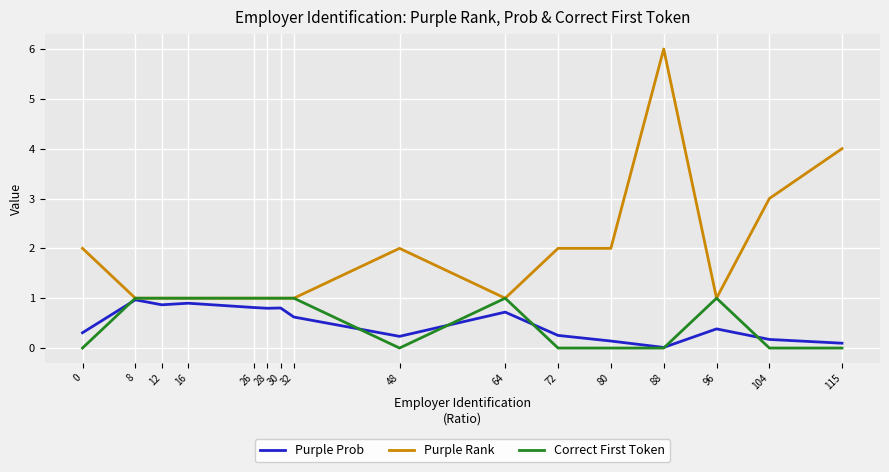

At which label is Purple Rank closest to 3?

104